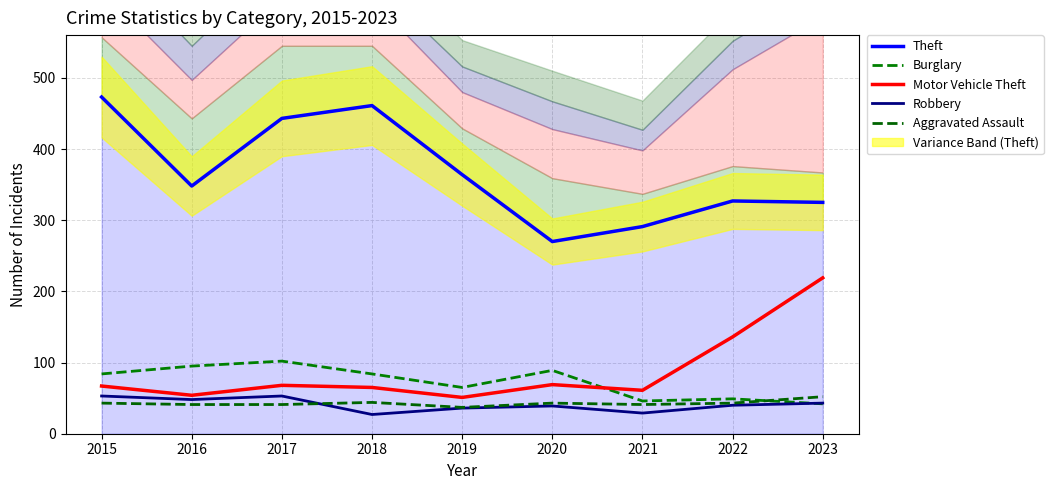

How many values in the Burglary series exceed 84?

3